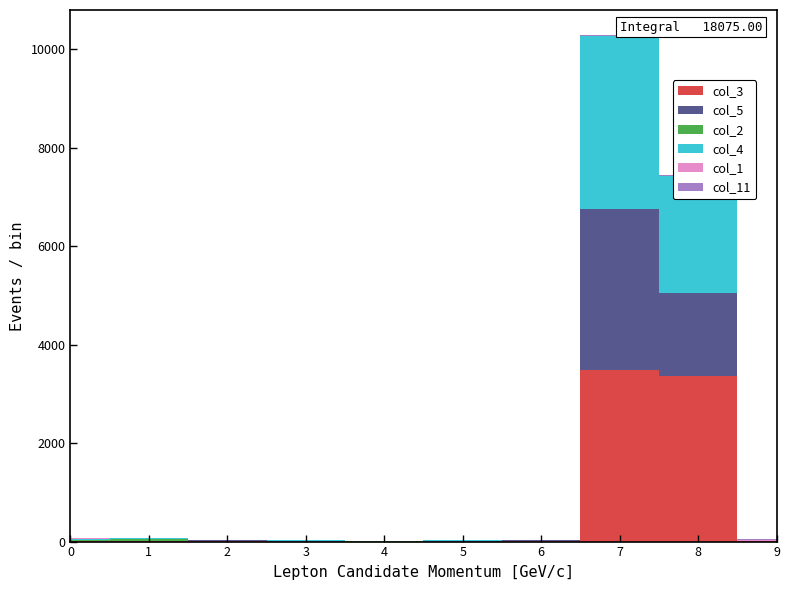

Reading right to left, list all the values displayed in this chart.

col_3: 16	3356	3481	2	0	0	0	6	11	4
col_5: 0	1696	3266	25	9	0	13	17	6	0
col_2: 2	0	6	0	5	5	6	11	42	29
col_4: 0	2373	3520	6	11	0	11	2	10	10
col_1: 14	0	0	0	0	0	8	5	10	33
col_11: 19	16	8	0	0	0	0	0	0	5